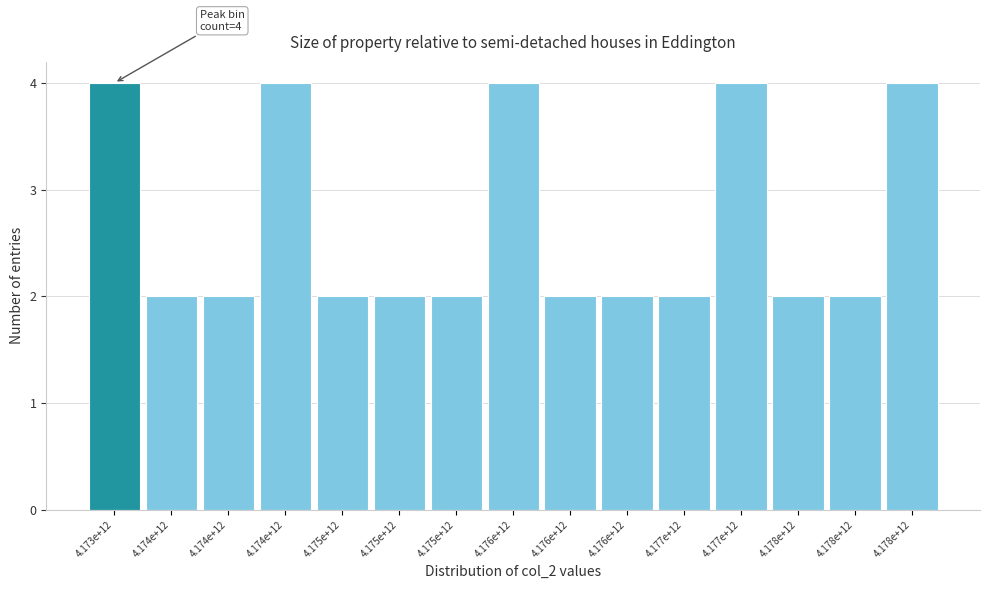

How many series are shown in this chart?

1